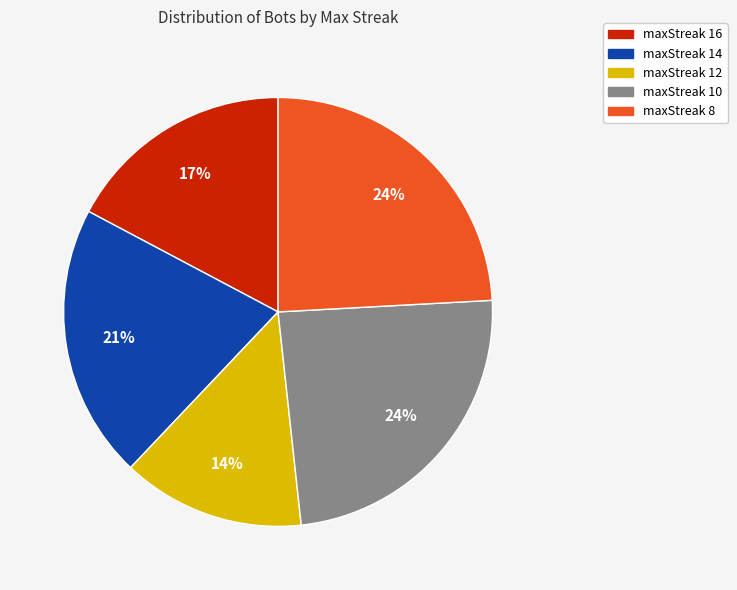

Combined, do maxStreak 16 and maxStreak 14 account for over 50%?

No